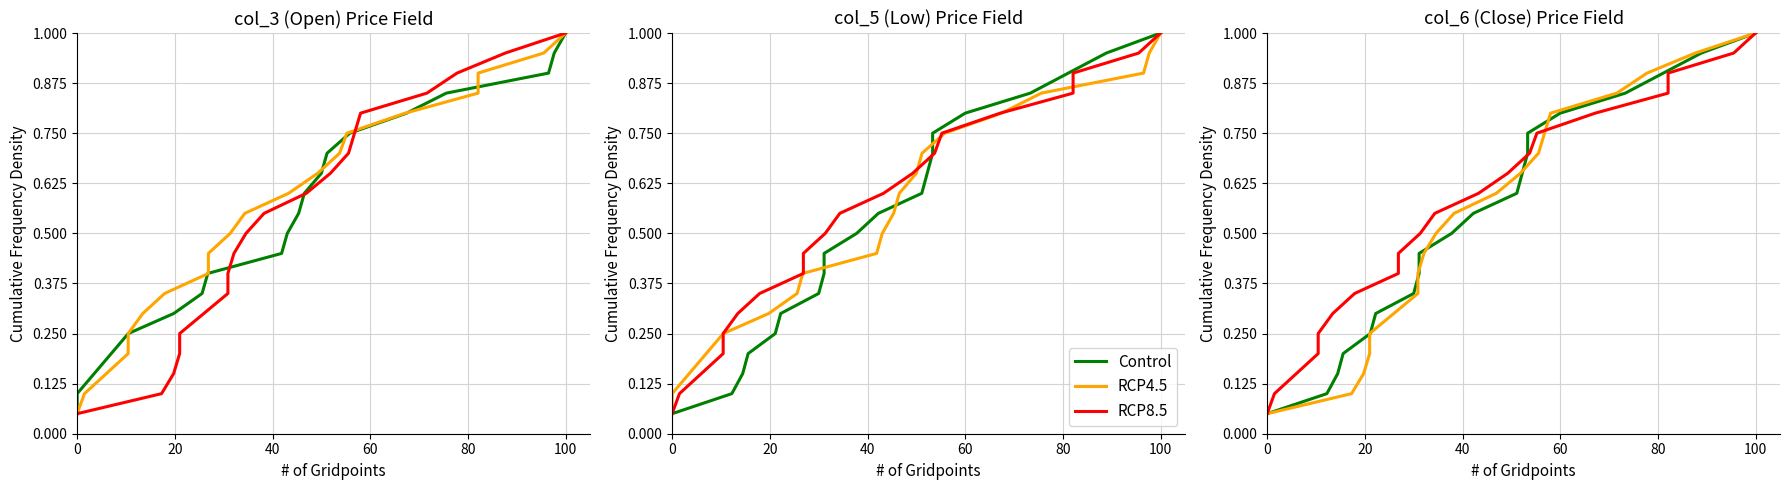

What is the value of the RCP8.5 point at the 20th from the left?

1.0